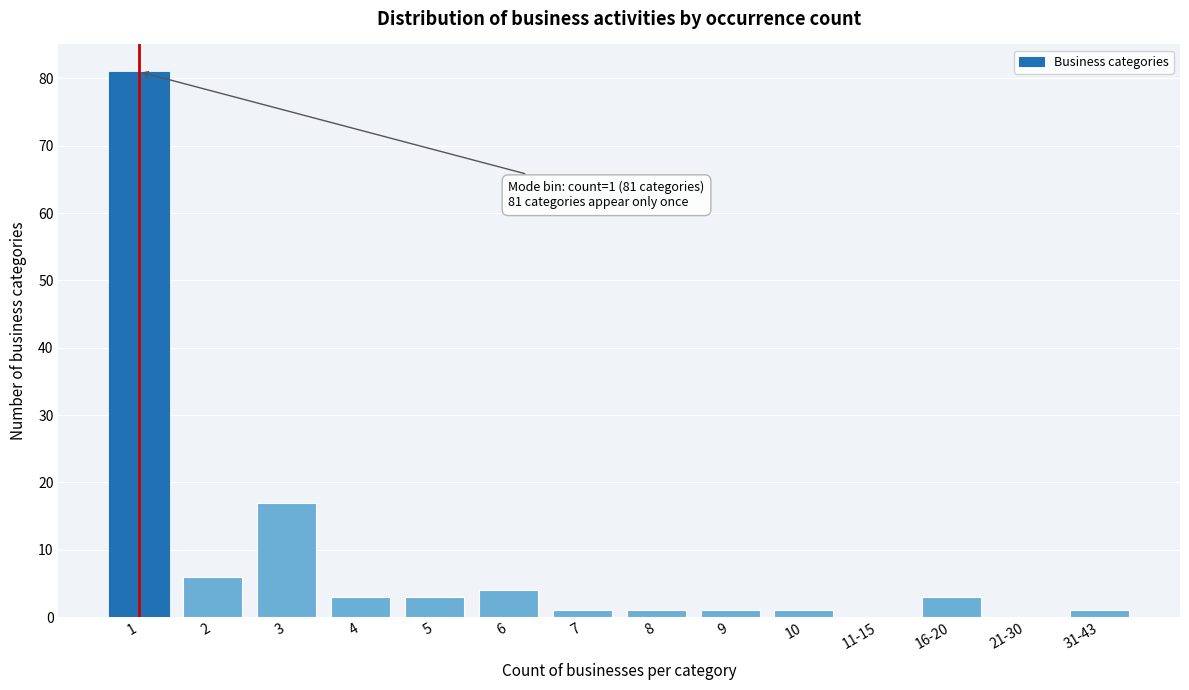

Reading left to right, list all the values displayed in this chart.

1=81	2=6	3=17	4=3	5=3	6=4	7=1	8=1	9=1	10=1	11-15=0	16-20=3	21-30=0	31-43=1